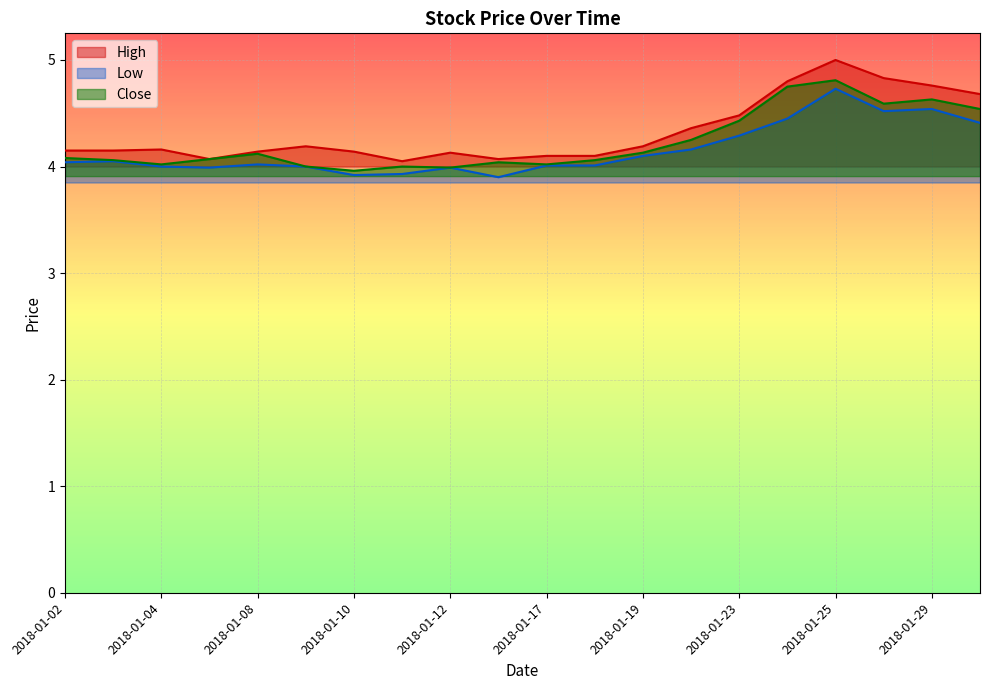

In Close, how many points are higher than both neighbors (excluding endpoints)?

5